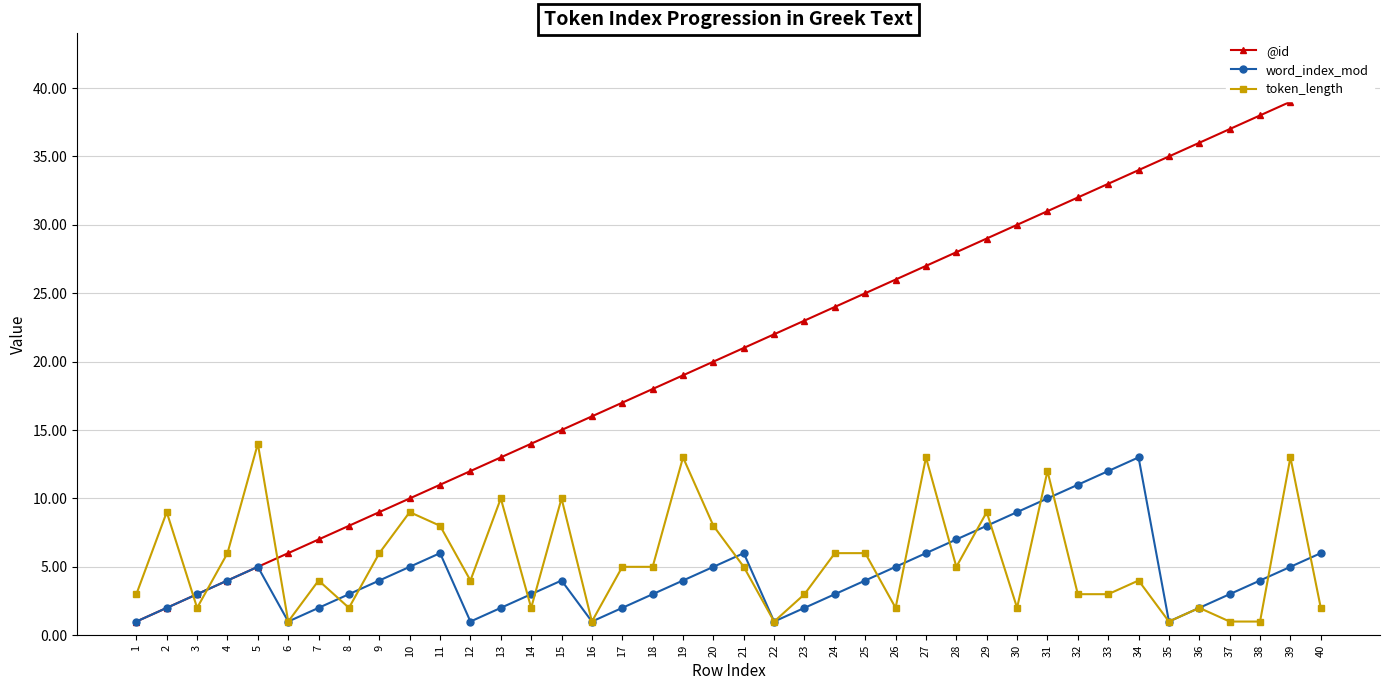

How many series are shown in this chart?

3